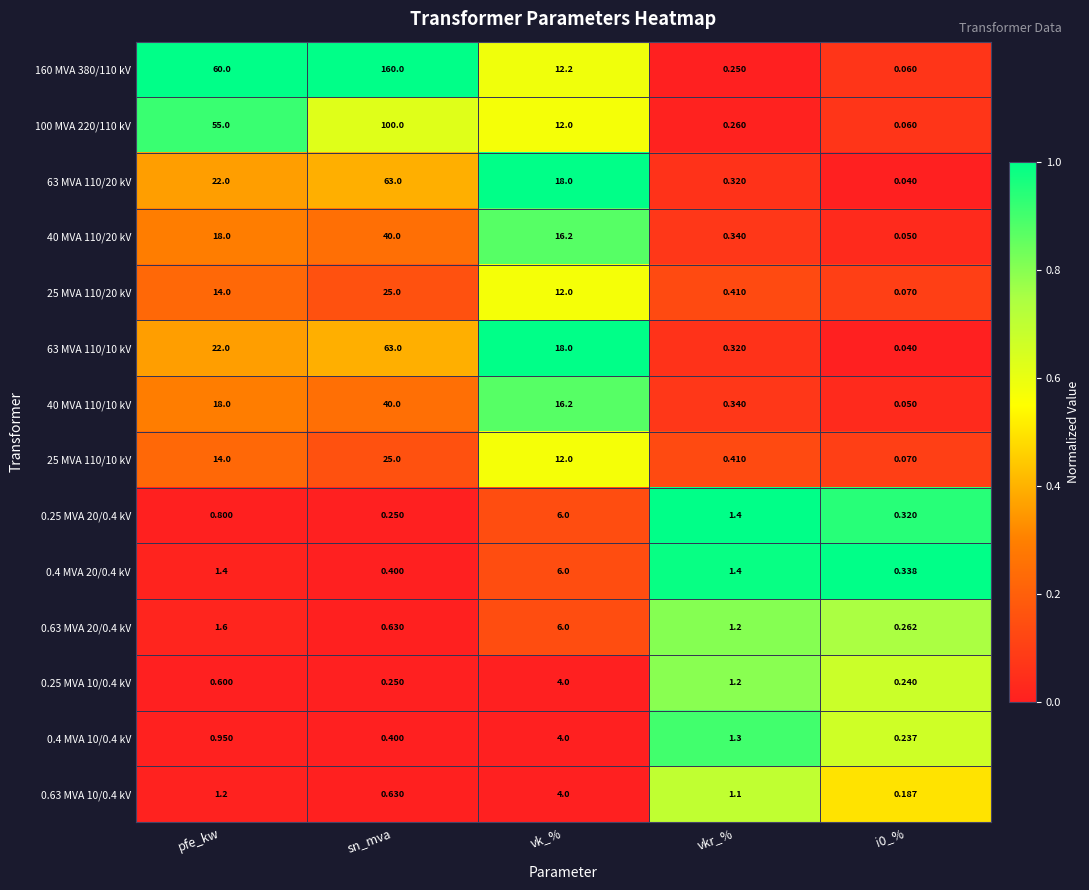

At which category is the sum across all series the highest?

sn_mva